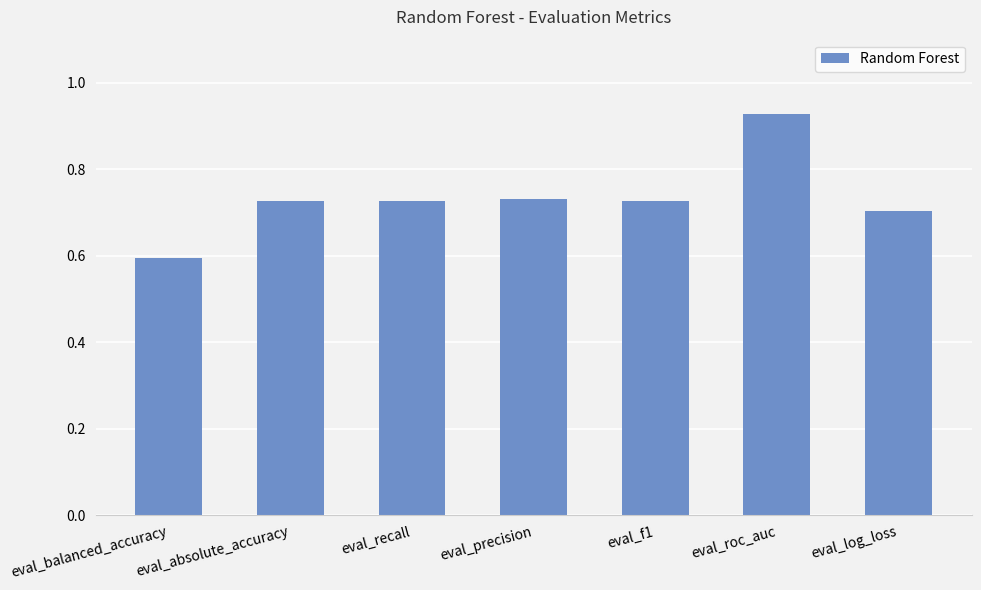

Between eval_balanced_accuracy and eval_log_loss, which is larger?

eval_log_loss